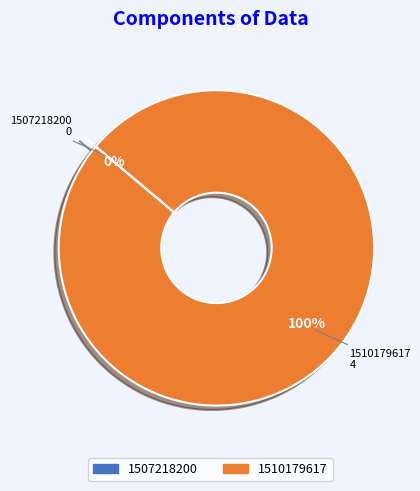

What is the change in value from 1507218200 to 1510179617?

+4